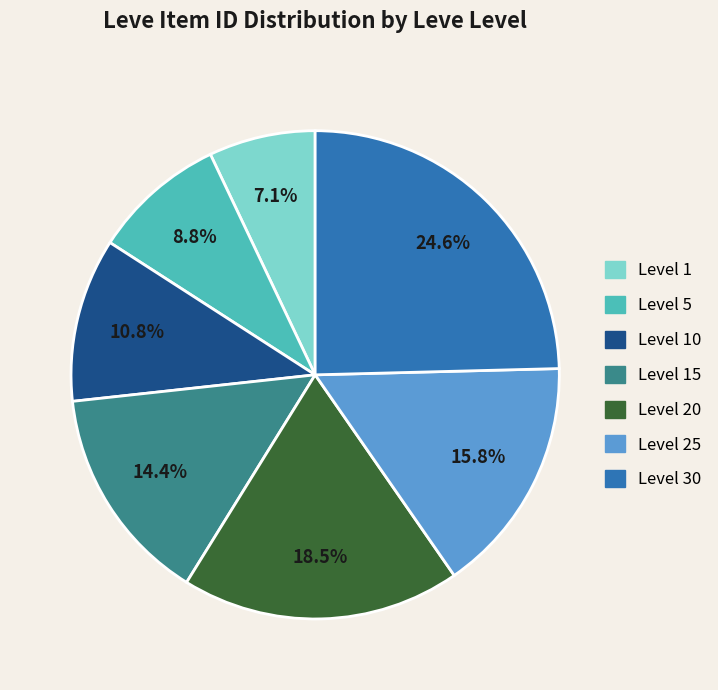

Does any single category account for the majority?

No